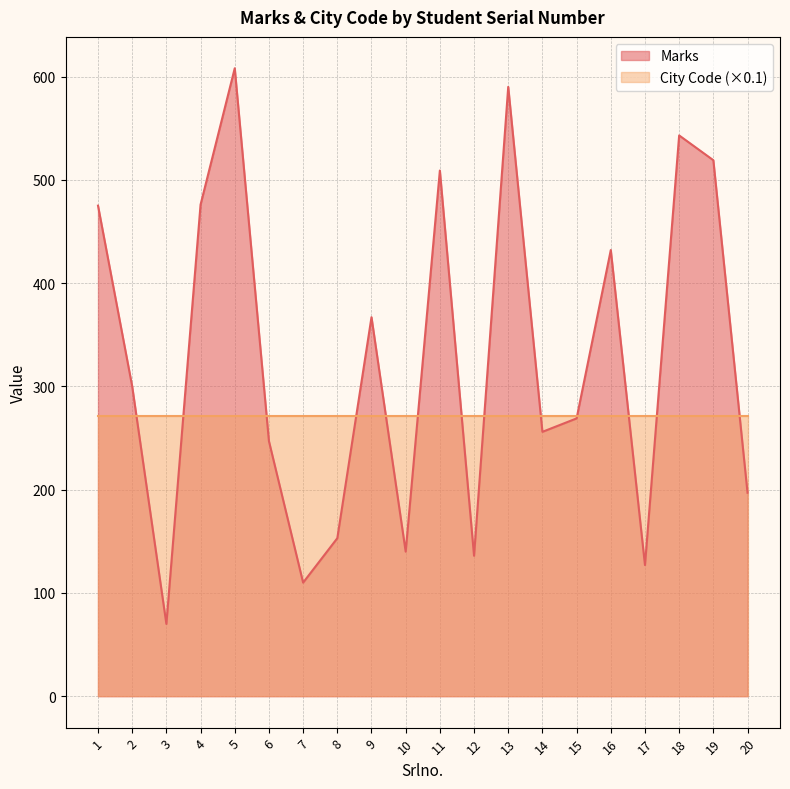

How many data points are above 300?

9